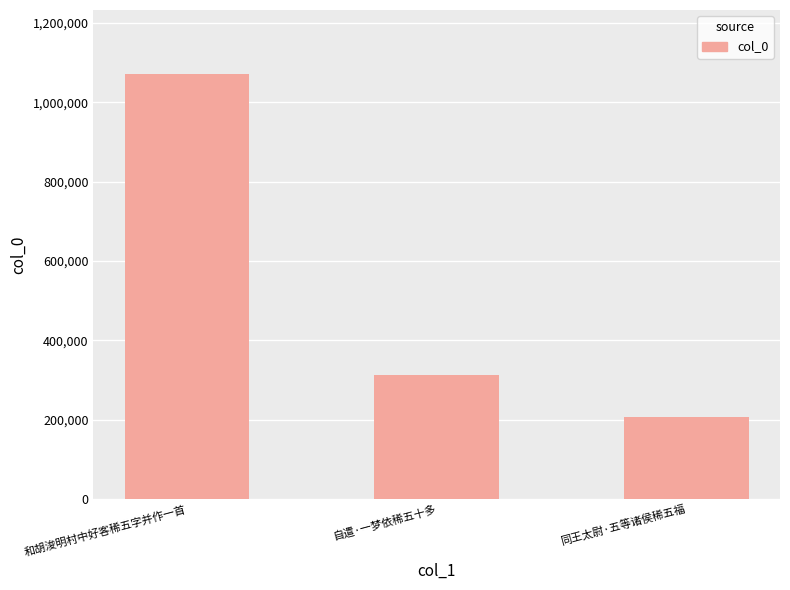

What is the average value?

530271